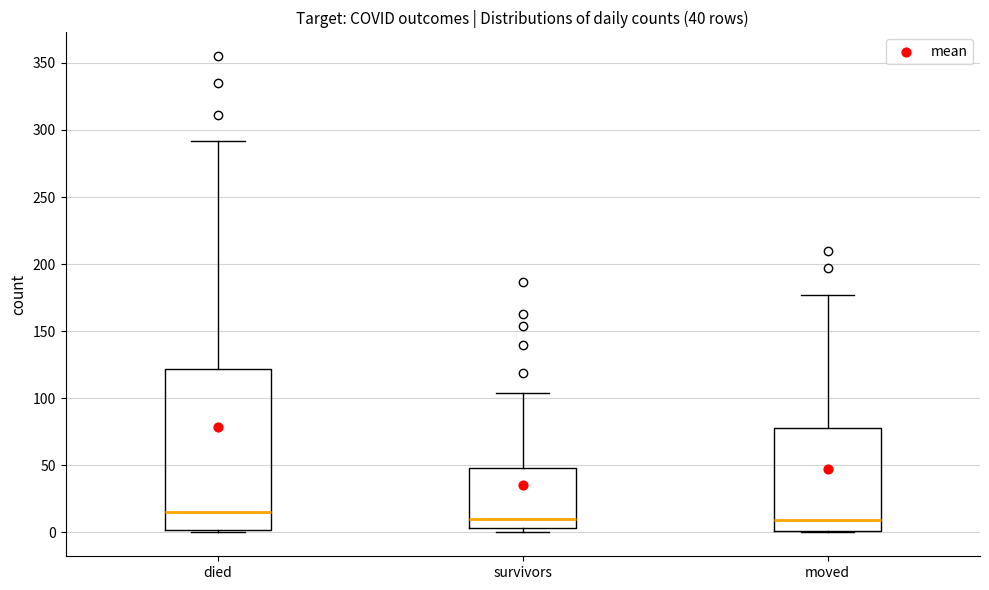

Which box is the tallest, from its lower edge to its upper edge?

died